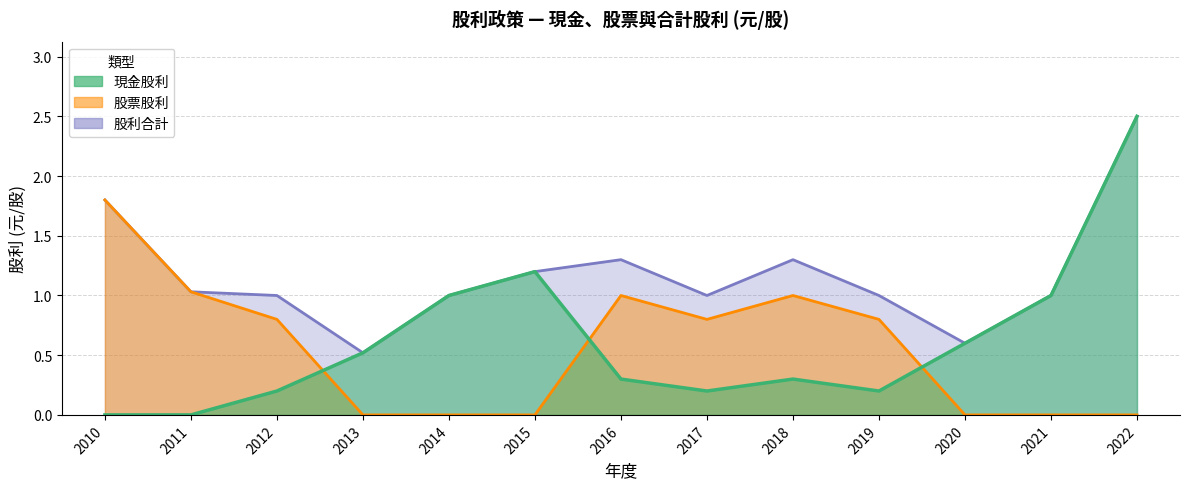

How many times do 股票股利 and 現金股利 cross each other?

3